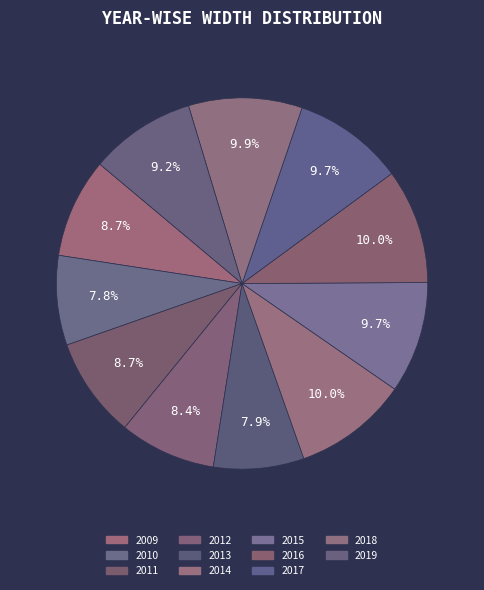

True or false: 2014 accounts for 10% of the total.

True